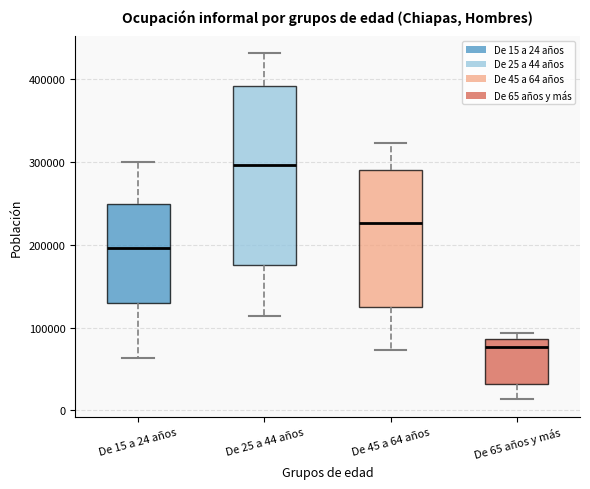

Which box is the tallest, from its lower edge to its upper edge?

De 25 a 44 años